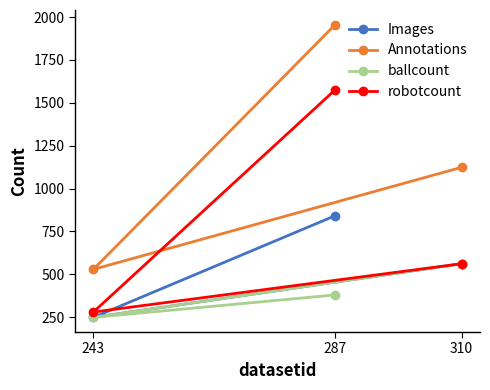

Does the chart have visible grid lines?

No